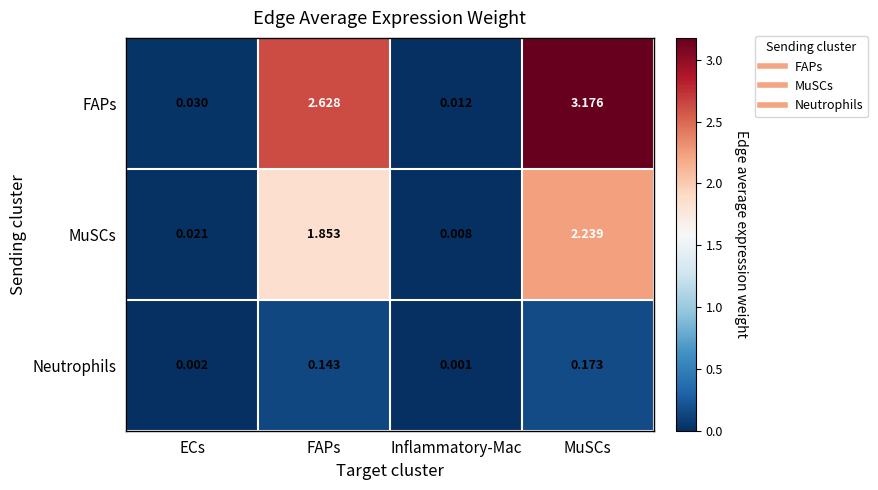

Where does the MuSCs series first go above 1?

FAPs